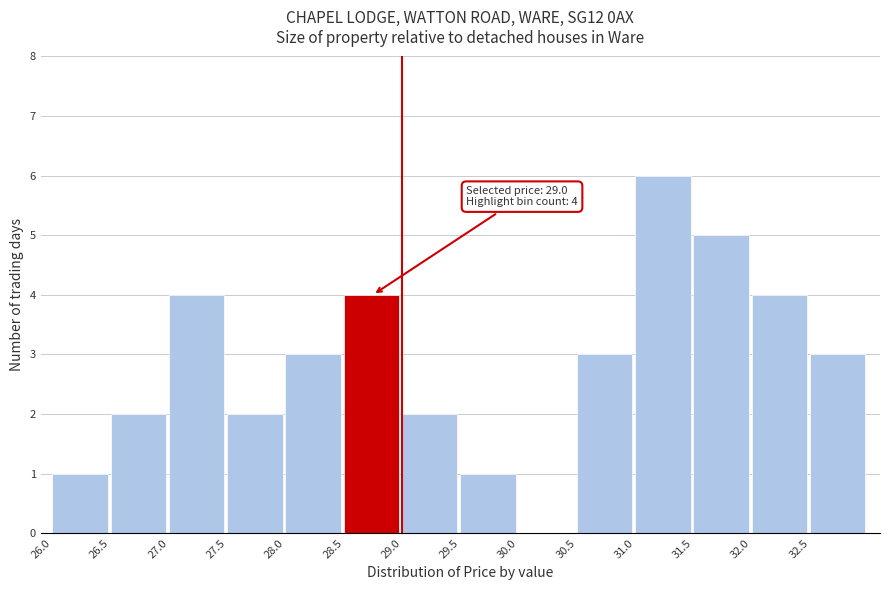

Over which range of the x-axis is the bar tallest?

31.0 to 31.5